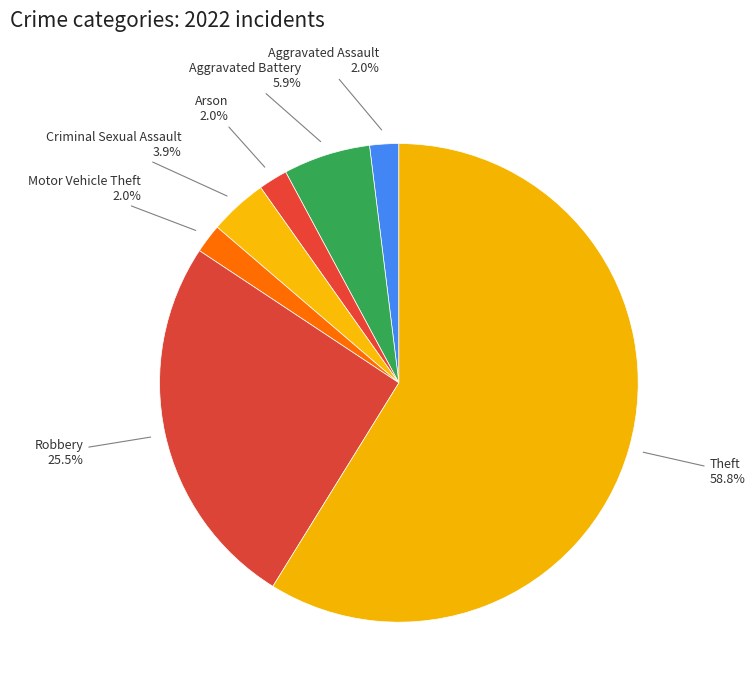

How many slices are in this pie chart?

7